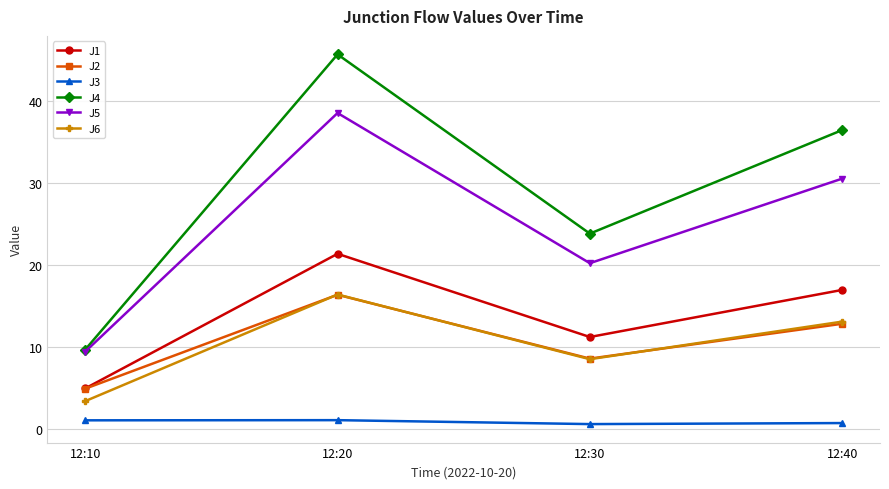

At how many categories does at least one series exceed 35?

2